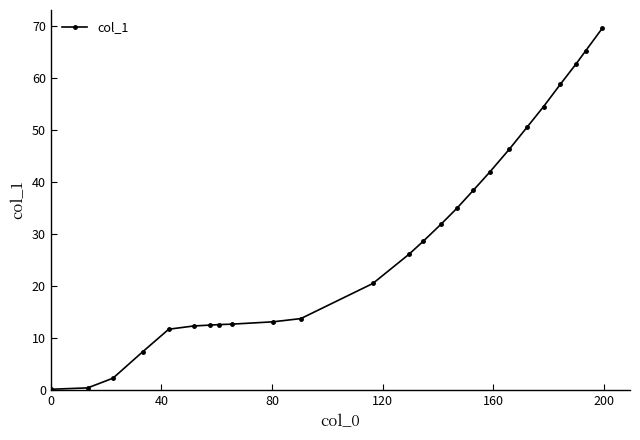

What is the value of the 6th point from the left?

12.4